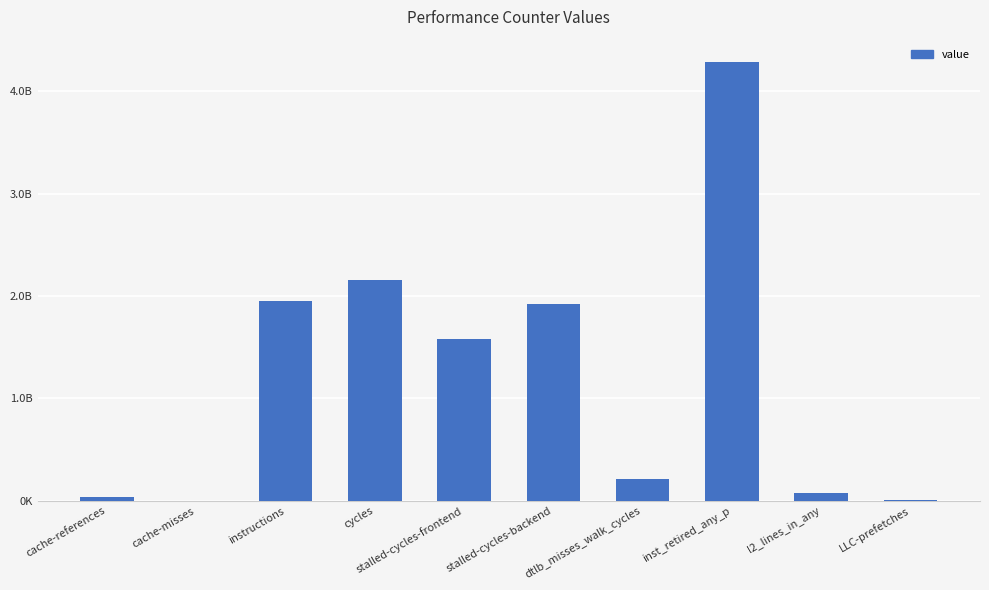

What is the sum of the values at cache-references and cycles?

2190515644